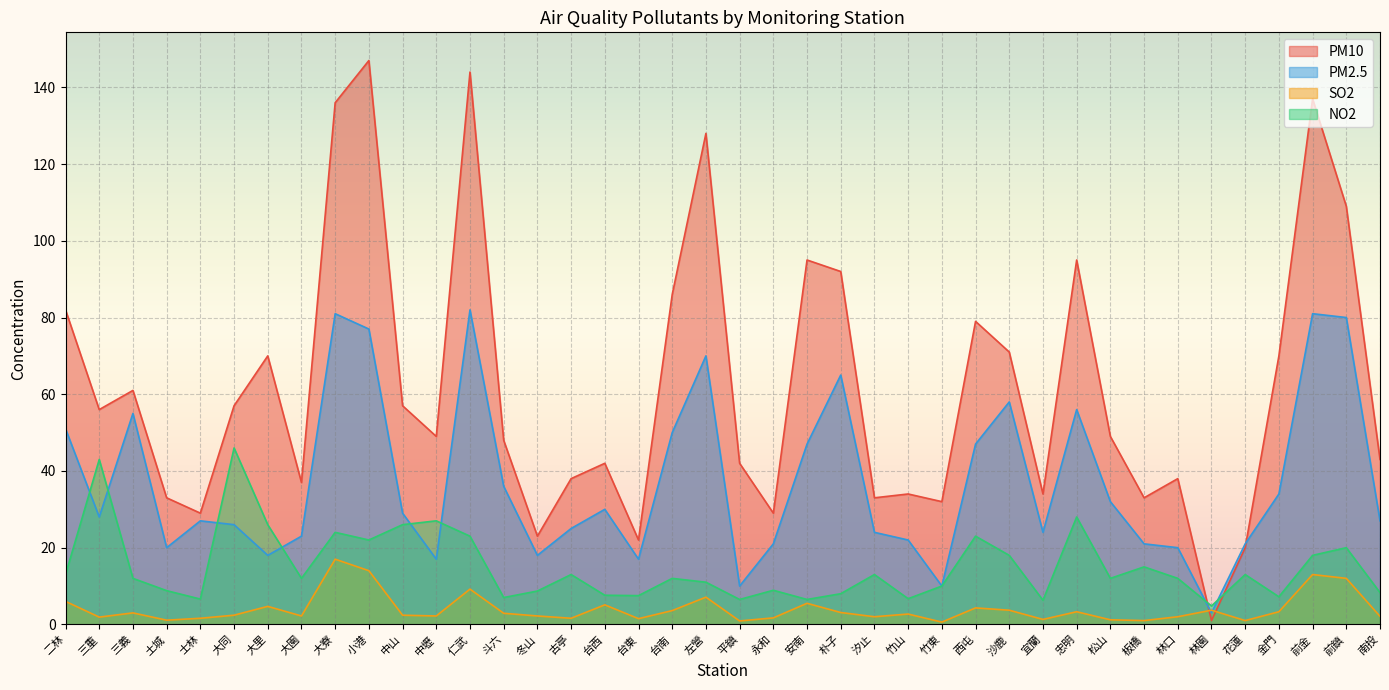

What position from the left is 林口?

34